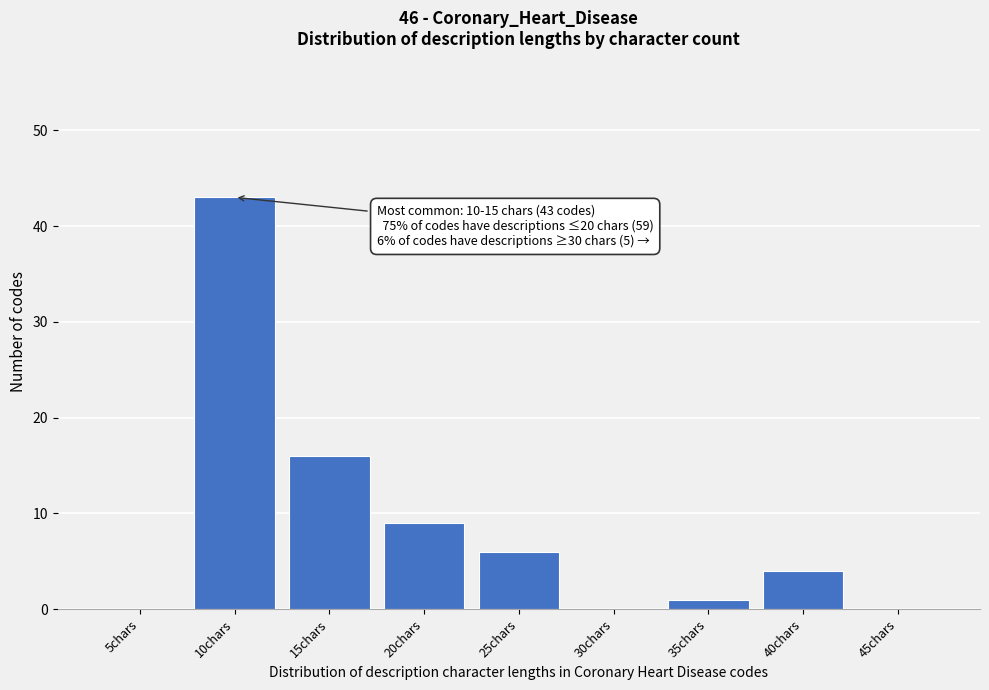

Reading right to left, transcribe all the data shown in this chart.

45chars=0	40chars=4	35chars=1	30chars=0	25chars=6	20chars=9	15chars=16	10chars=43	5chars=0